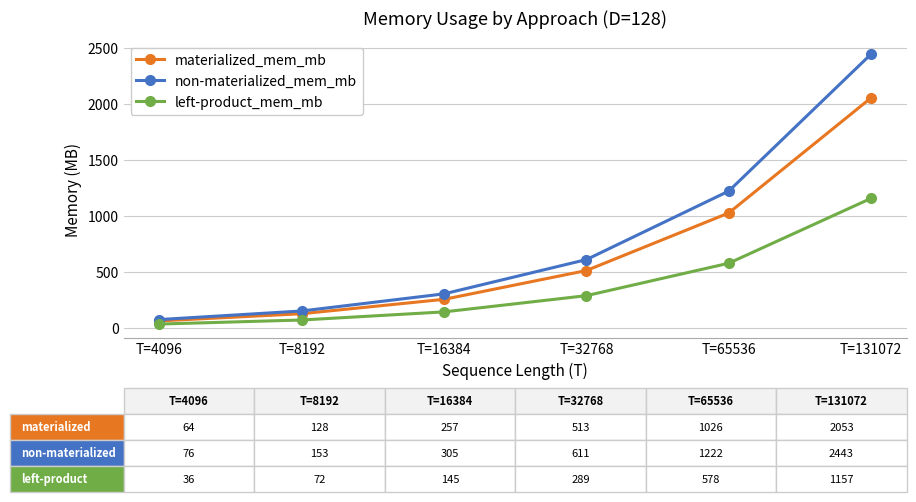

What is the difference between the non-materialized_mem_mb values at T=16384 and T=4096?

229.0